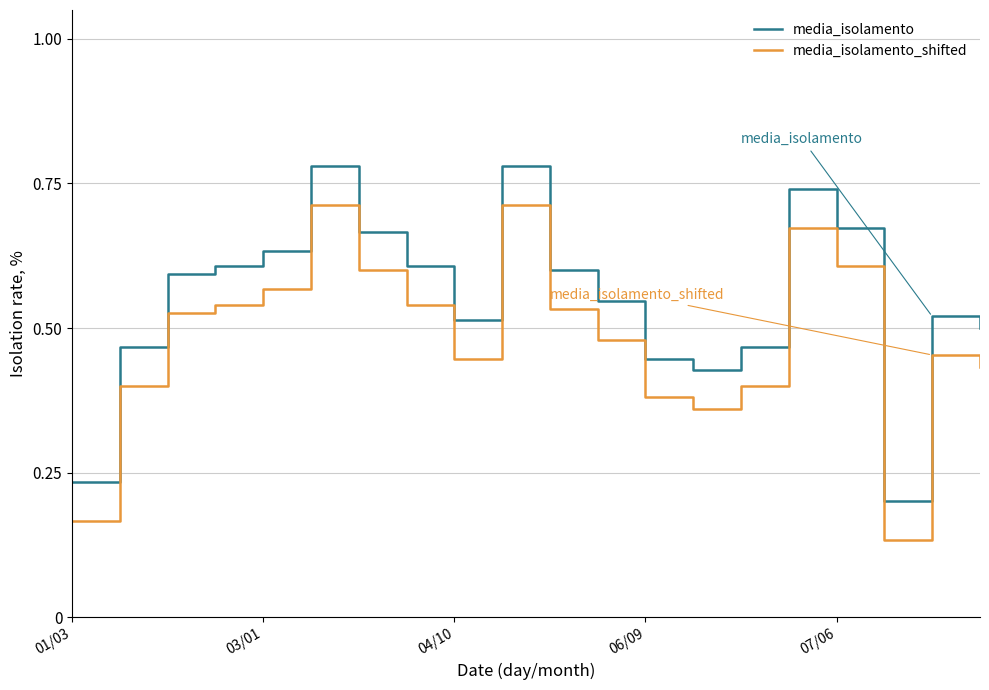

Which series has the largest total across all categories?

media_isolamento